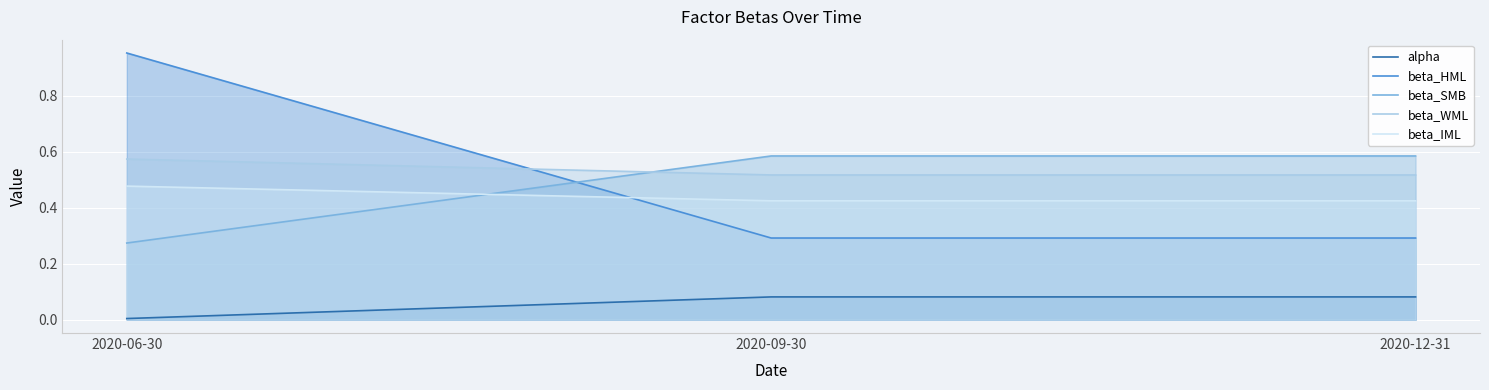

Which series has the largest range (max minus min)?

beta_HML